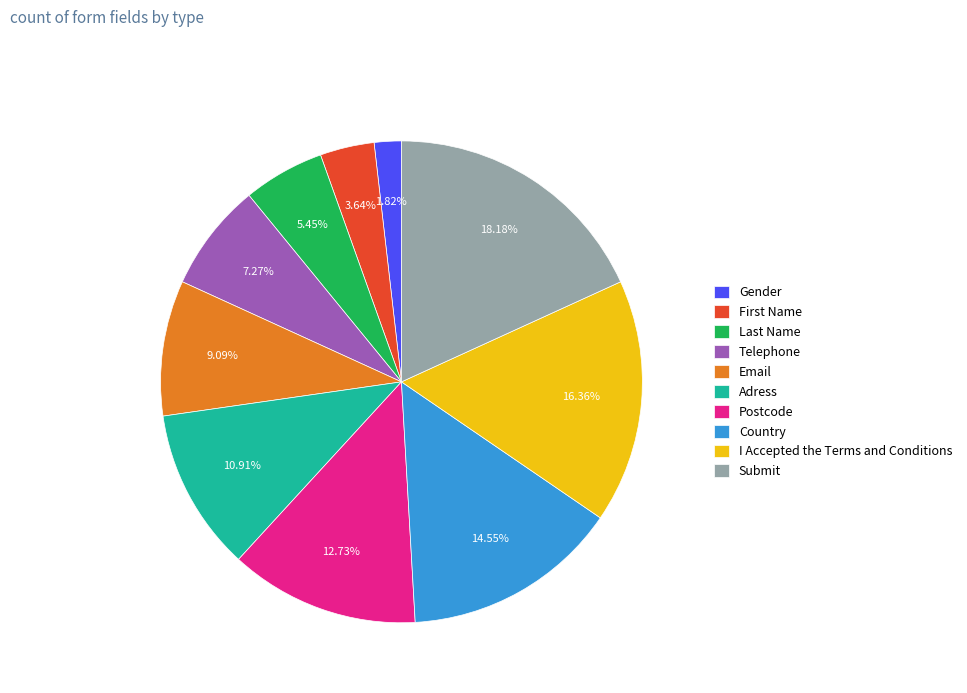

How many segments does this pie chart have?

10